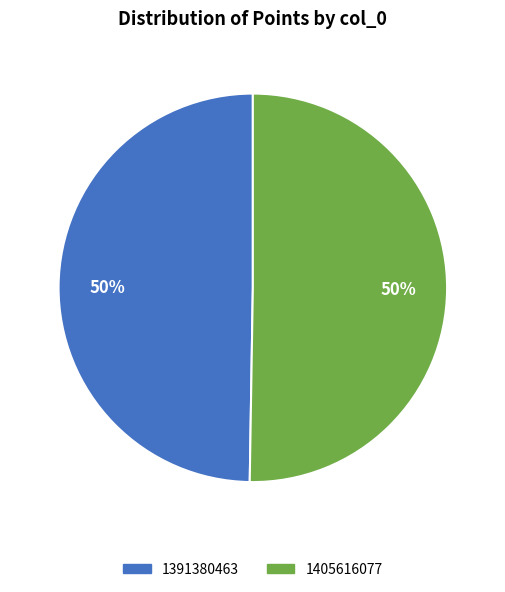

Which category accounts for the majority?

1405616077